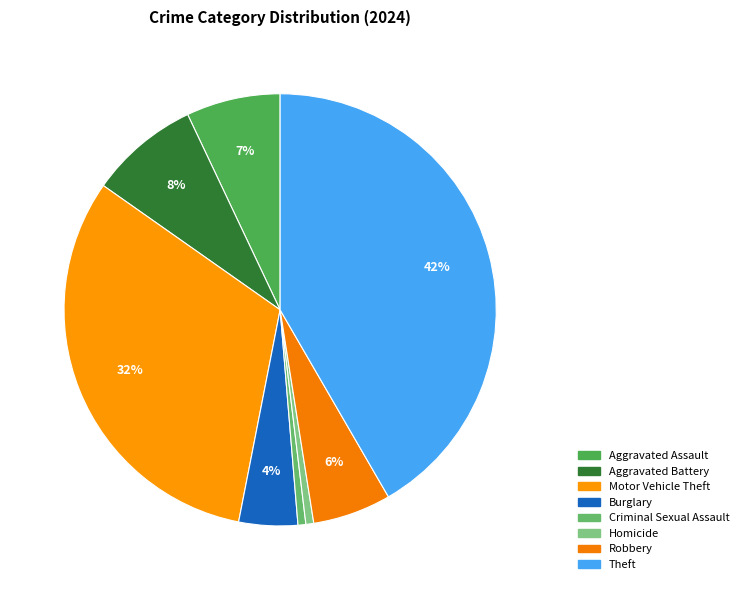

To the nearest percent, what portion does Motor Vehicle Theft represent?

32%